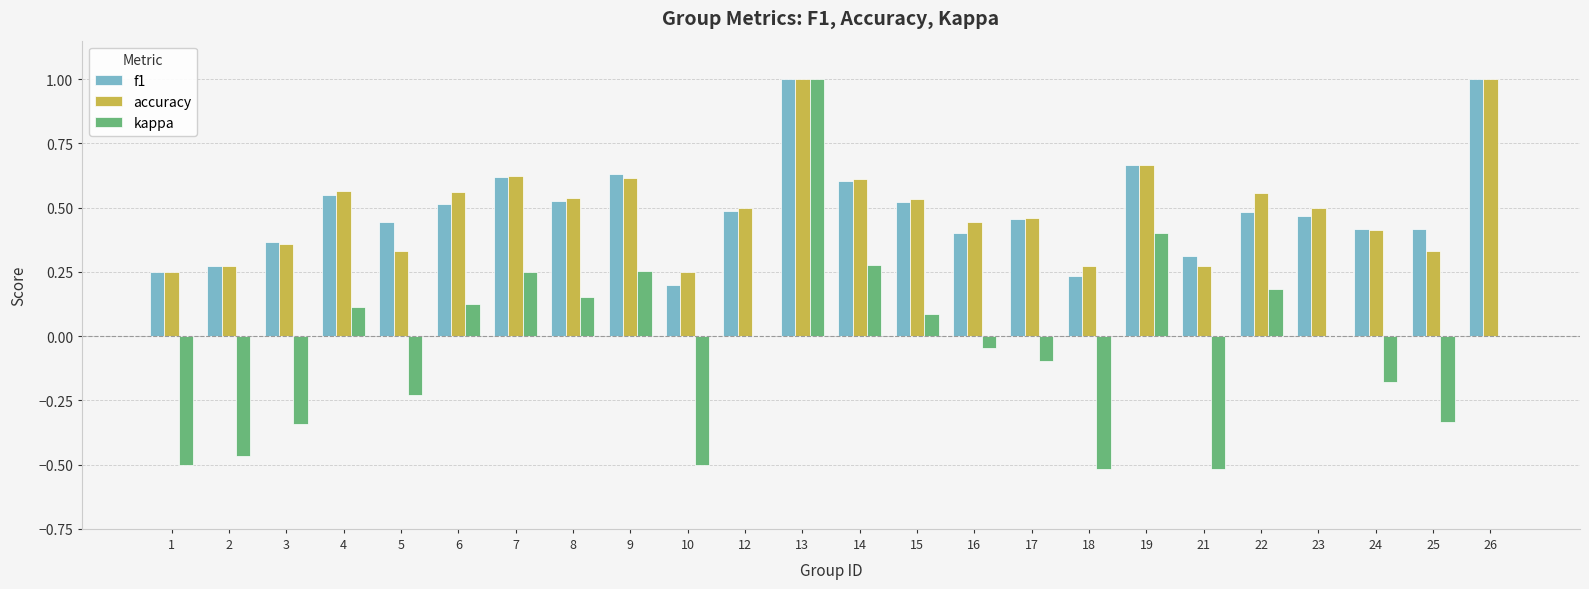

What is the total value across all series at 6?

1.2